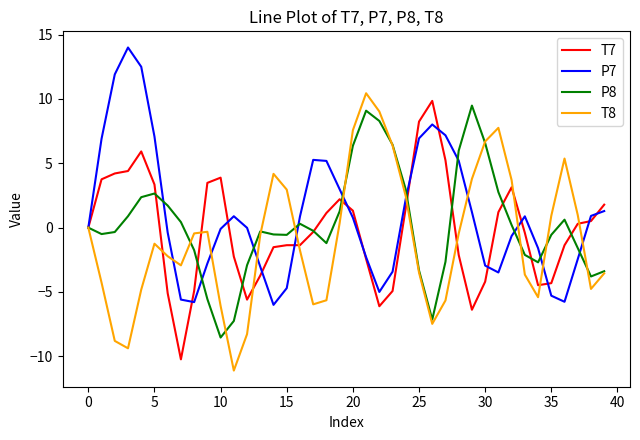

What is the maximum value for P7?

14.0